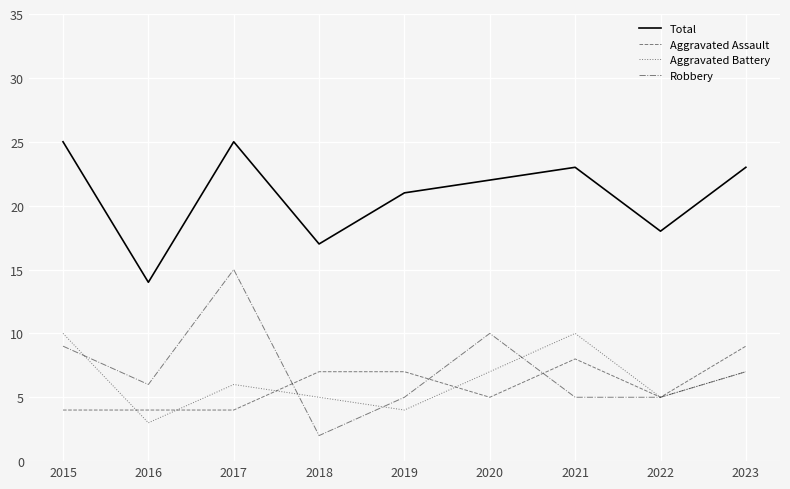

In Robbery, how many points are higher than both neighbors (excluding endpoints)?

2